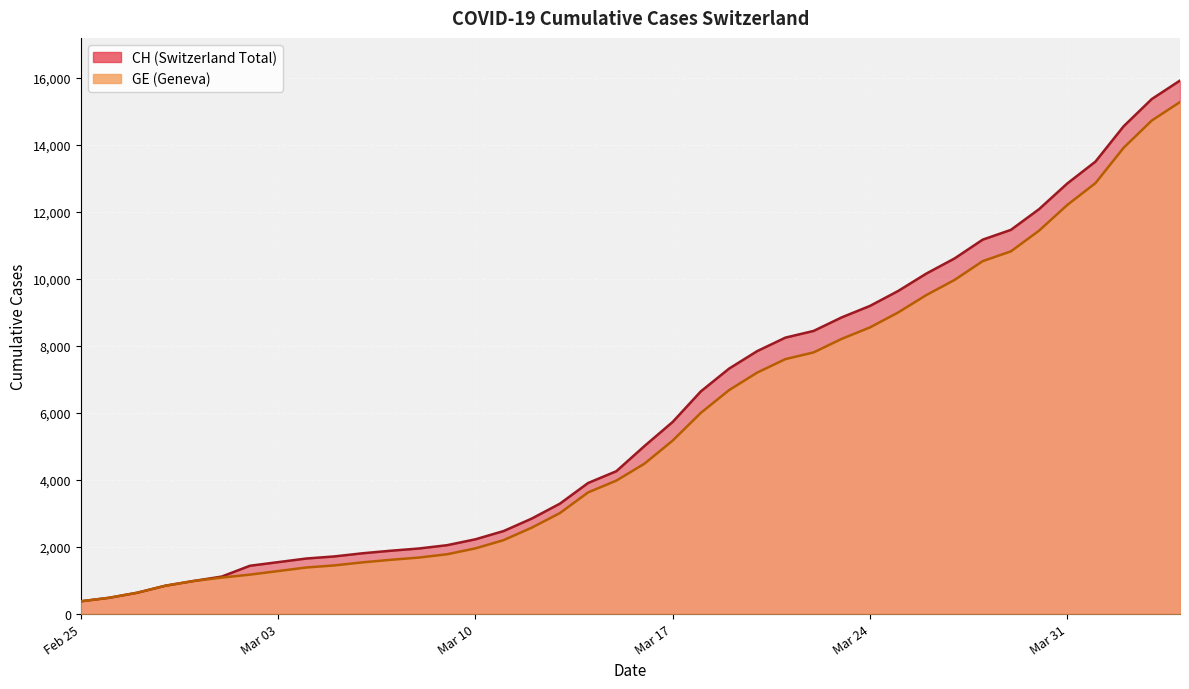

Rank the series by their average value, from highest to lowest.

CH, GE